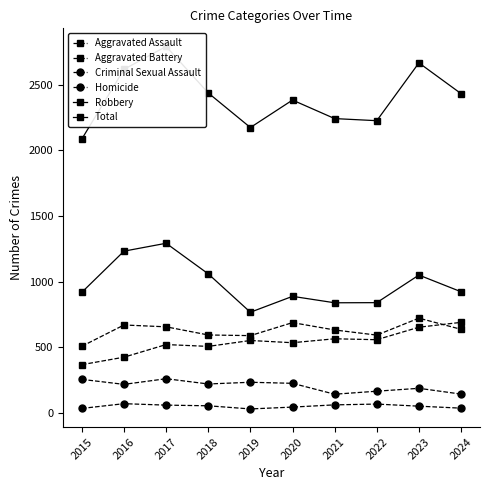

Which series has the widest spread of values?

Total